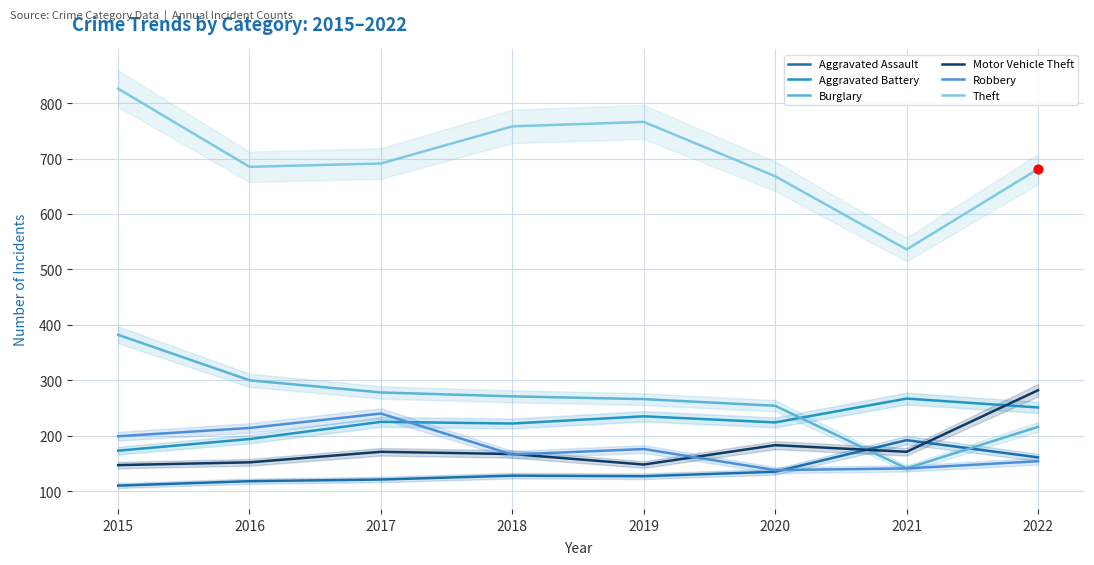

Which series has the largest Y range (max minus min)?

Theft